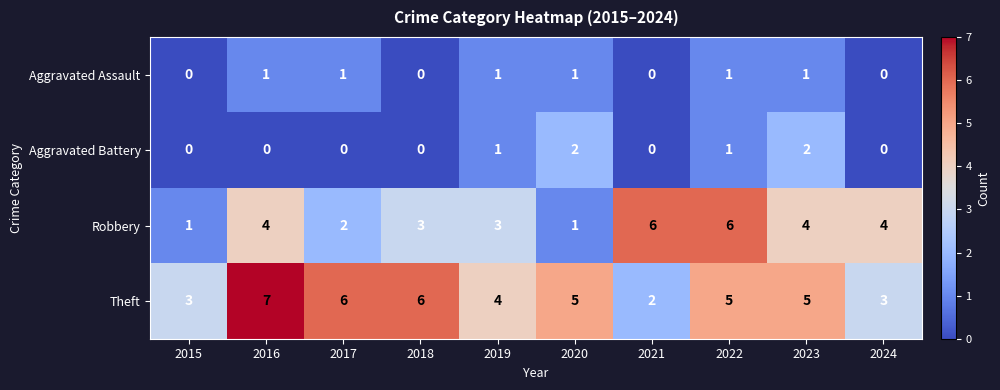

List the series in order of their peak value, lowest first.

Aggravated Assault, Aggravated Battery, Robbery, Theft